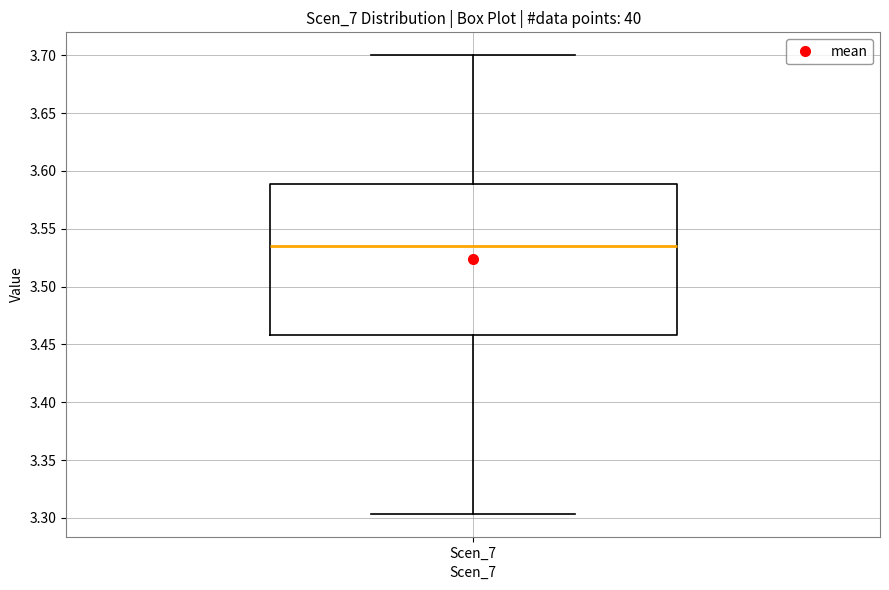

Transcribe this box plot: give where the median line is, the range the box spans, and where the two whiskers end, as read against the y-axis. The values are not printed on the chart, so give them approximately, as read against the axis.

median 3.535, box 3.460 to 3.590, whiskers 3.305 to 3.700